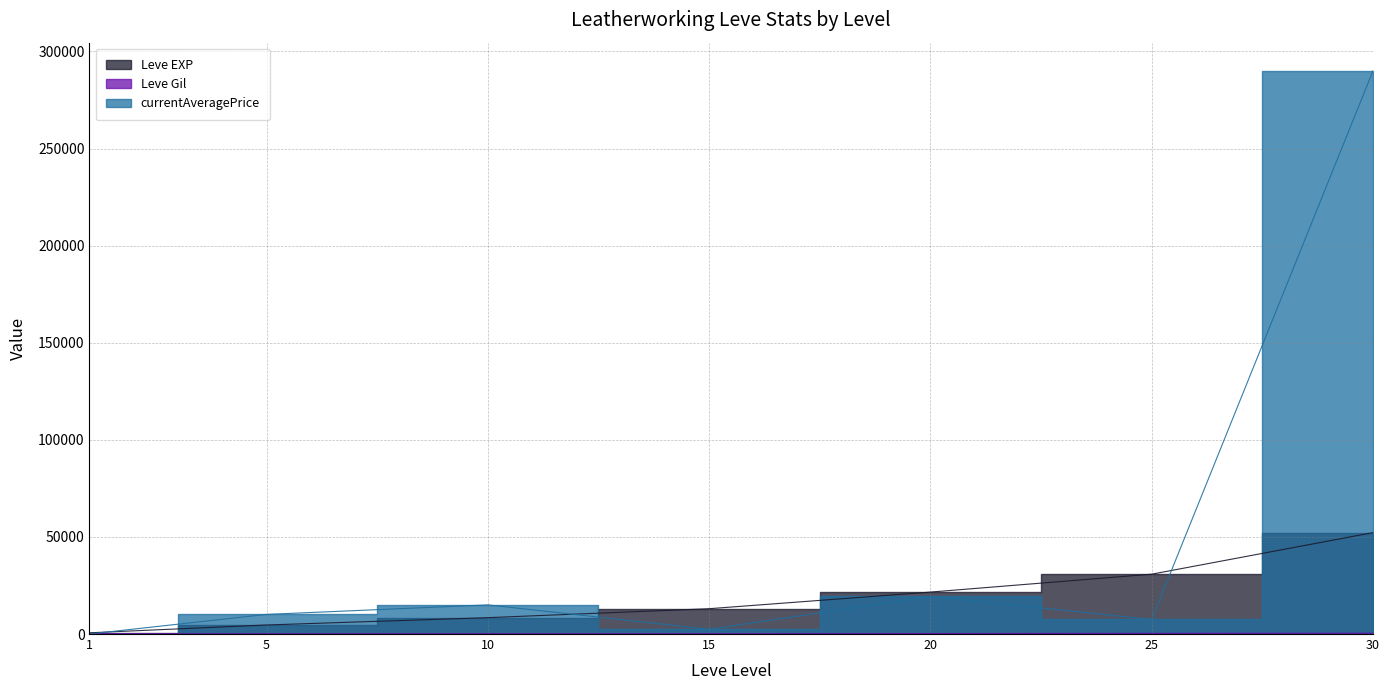

At how many categories does at least one series exceed 160942?

1